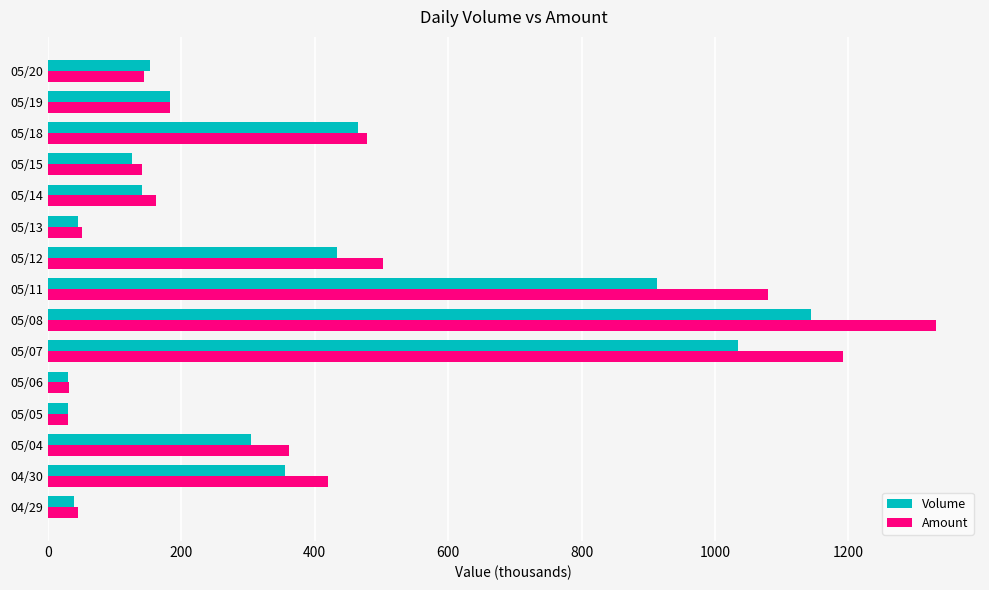

What is the difference between the maximum and minimum values in the Volume series?

1114.0